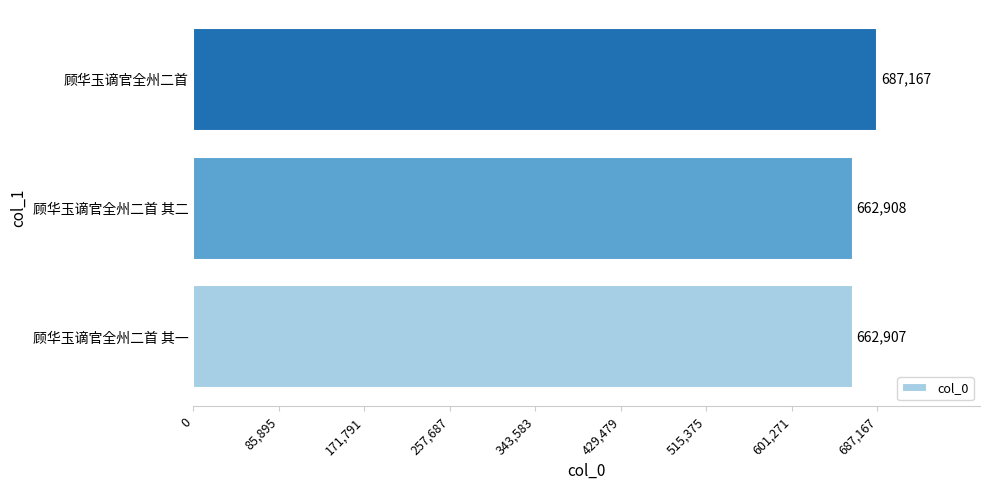

Where is the data nearest to the value 675037?

顾华玉谪官全州二首 其二